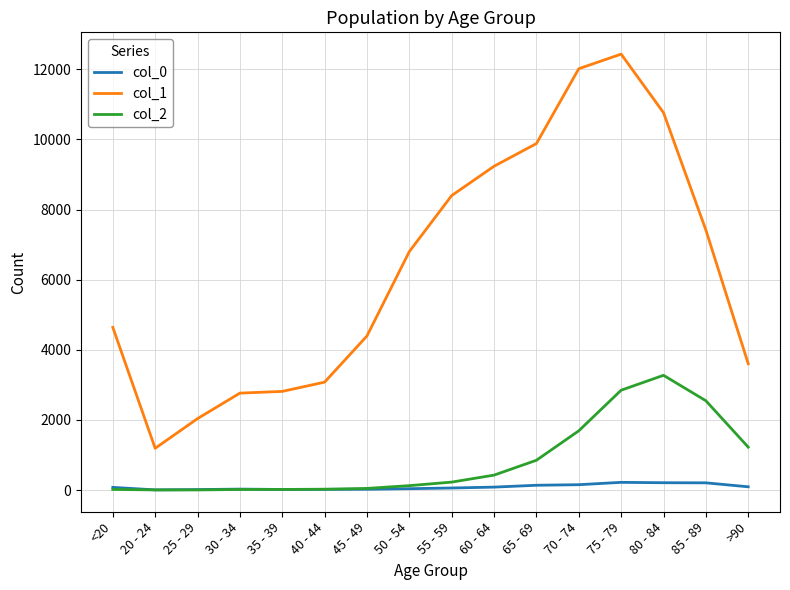

What is the total value across all series at 30 - 34?

2809